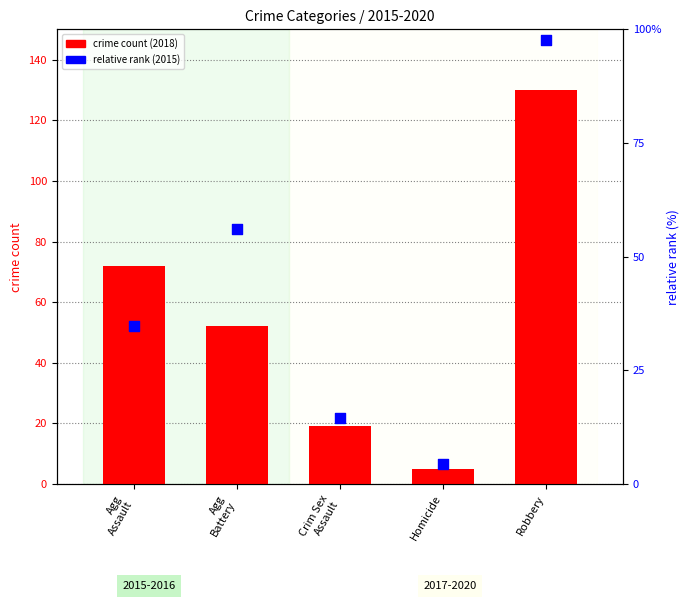

Which series has the largest total across all categories?

crime count (2018)